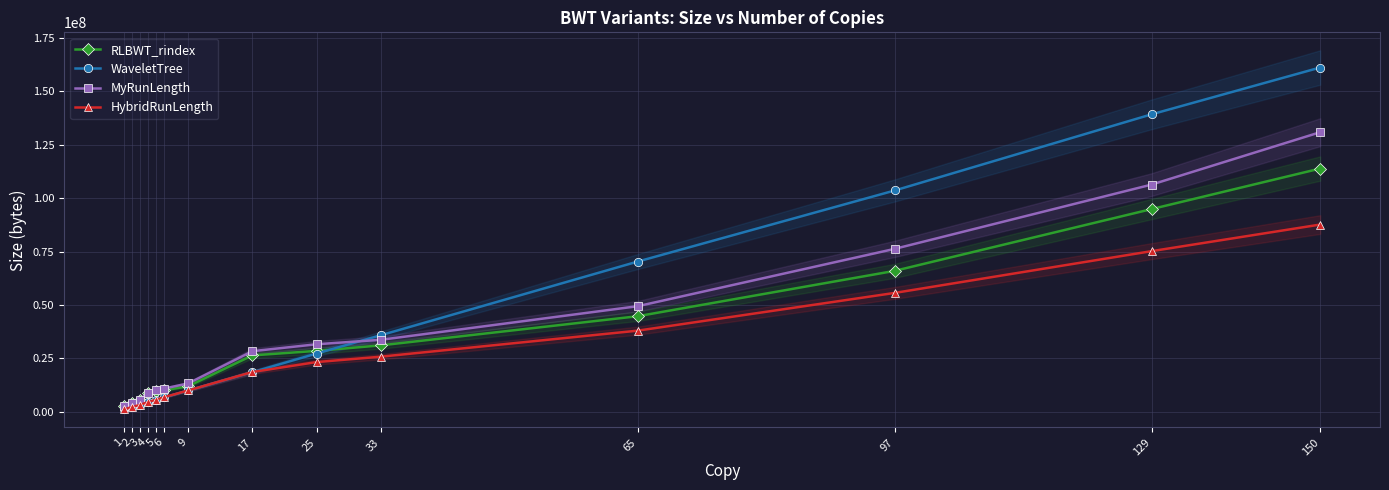

How many lines are shown in the chart?

4